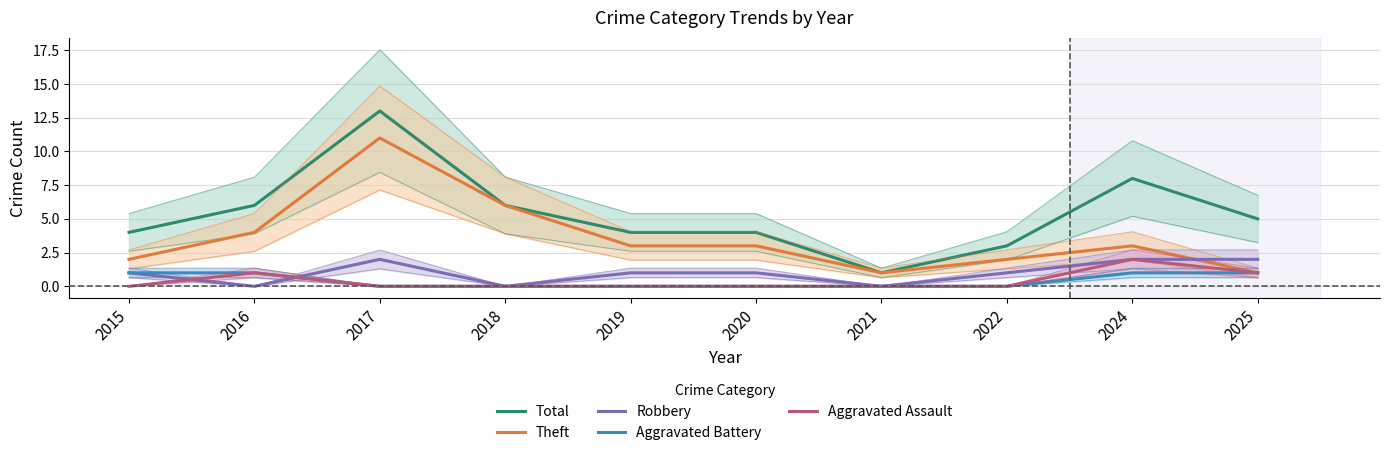

Reading left to right, list all the values displayed in this chart.

Total: 4	6	13	6	4	4	1	3	8	5
Theft: 2	4	11	6	3	3	1	2	3	1
Robbery: 1	0	2	0	1	1	0	1	2	2
Aggravated Battery: 1	1	0	0	0	0	0	0	1	1
Aggravated Assault: 0	1	0	0	0	0	0	0	2	1